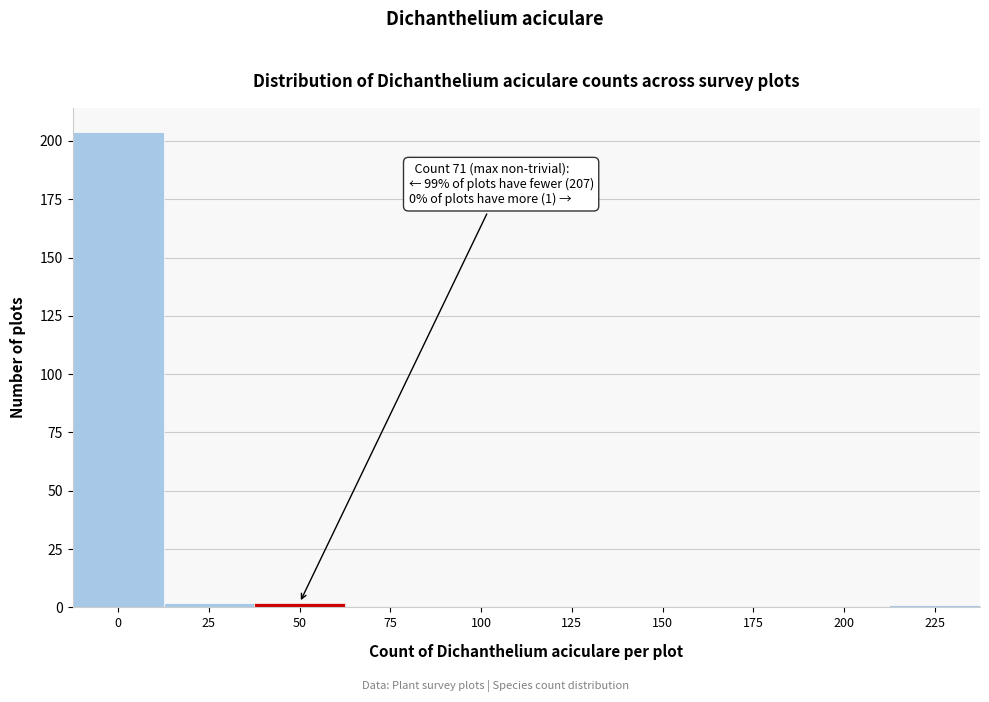

Reading left to right, transcribe all the data shown in this chart.

0=204	25=2	50=2	75=0	100=0	125=0	150=0	175=0	200=0	225=1